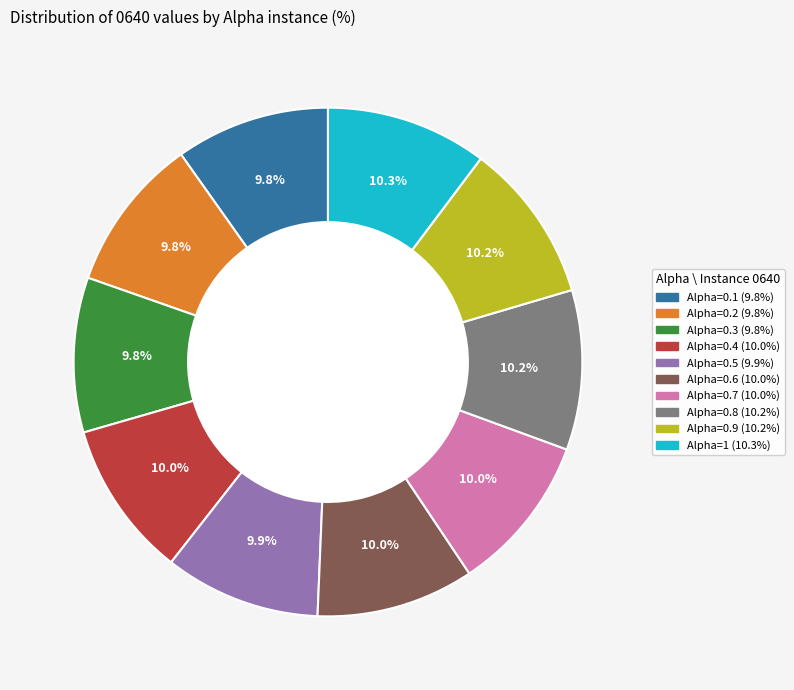

Is there a majority slice in this chart?

No